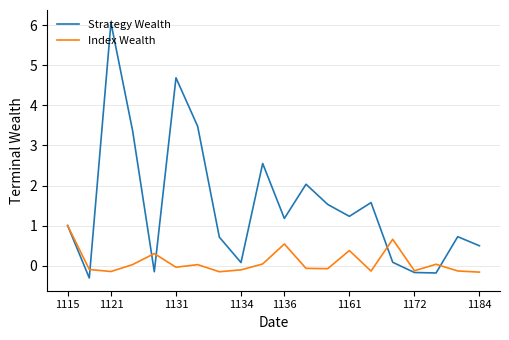

How many interior local valleys does the Strategy Wealth series have?

6